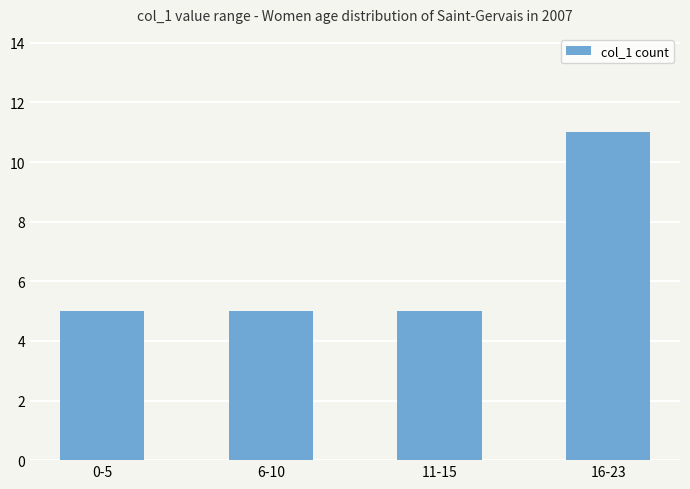

What is the sum of all values?

26